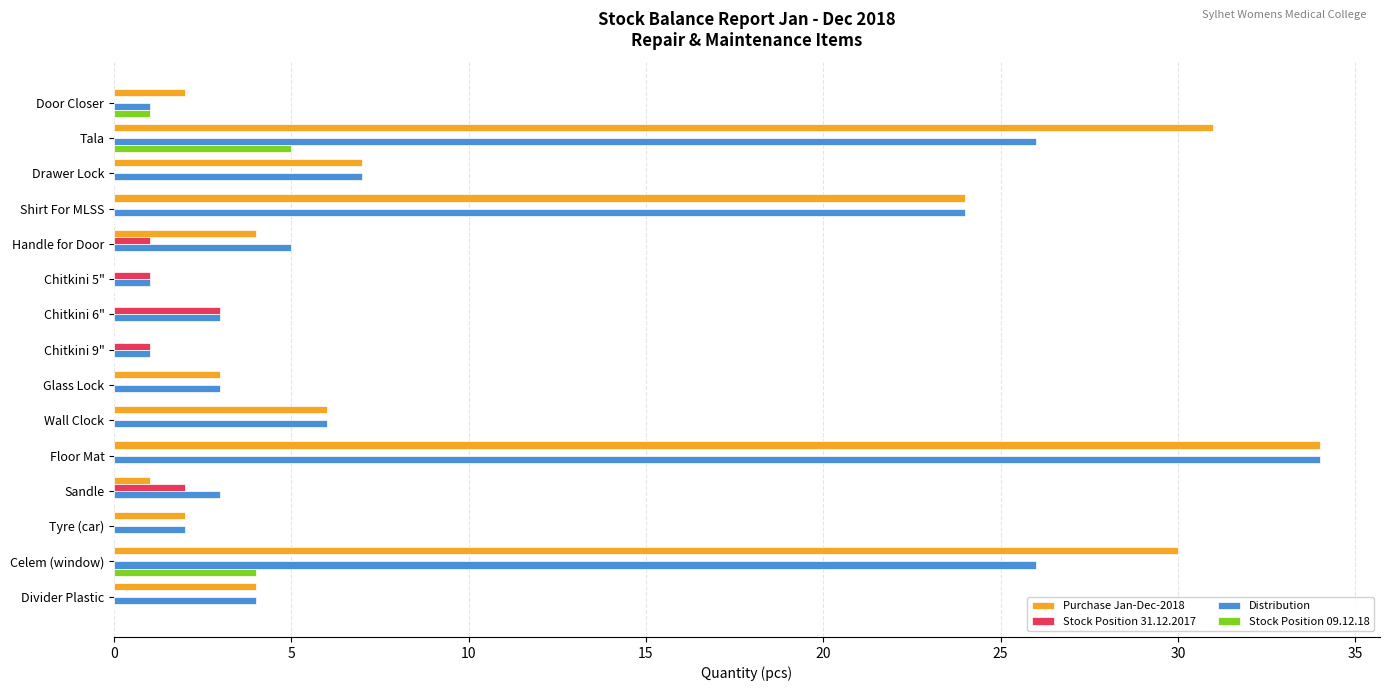

Where is Distribution nearest to the value 17?

Shirt For MLSS